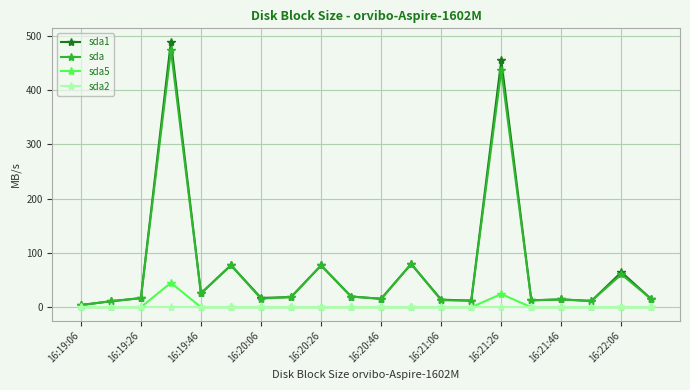

True or false: sda1 has more than 1 points higher than both neighbors.

True